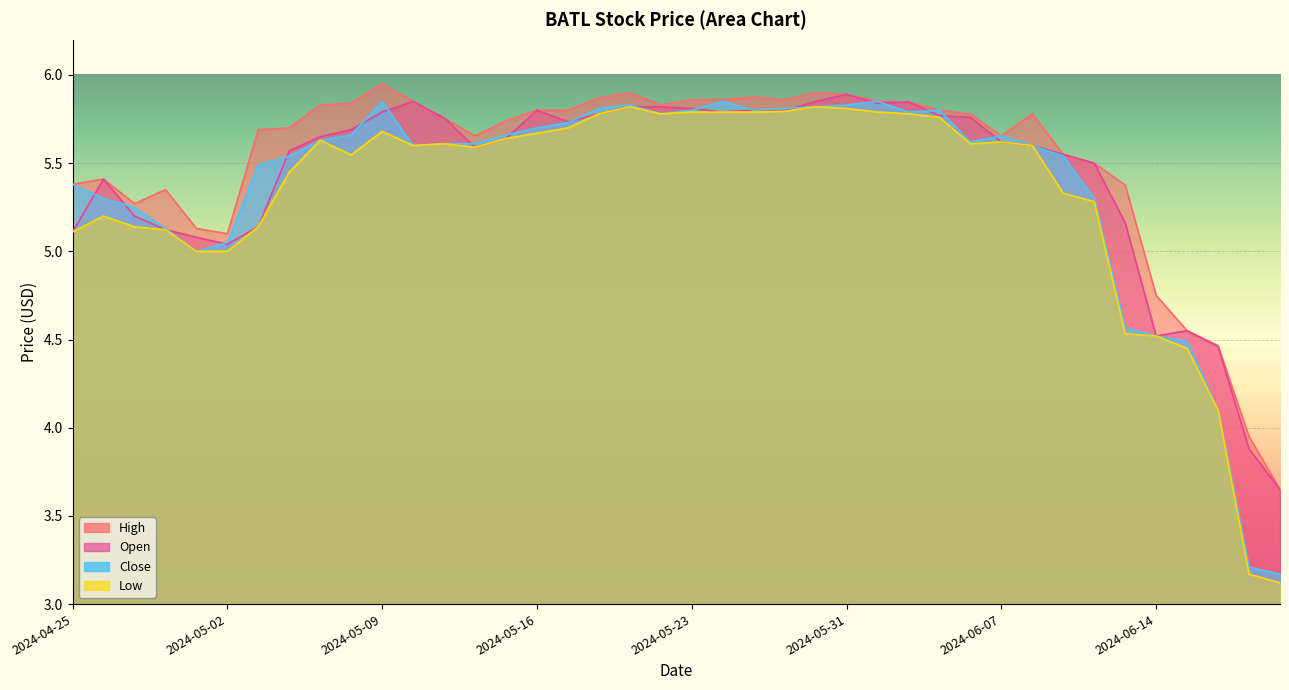

Reading left to right, what are all the values shown in this chart?

Open: 5.1	5.4	5.2	5.1	5.1	5.0	5.1	5.6	5.7	5.7	5.8	5.8	5.8	5.6	5.6	5.8	5.7	5.8	5.8	5.8	5.8	5.8	5.8	5.8	5.8	5.9	5.8	5.8	5.8	5.8	5.6	5.6	5.5	5.5	5.2	4.5	4.5	4.5	3.9	3.6
High: 5.4	5.4	5.3	5.3	5.1	5.1	5.7	5.7	5.8	5.8	6.0	5.8	5.8	5.7	5.7	5.8	5.8	5.9	5.9	5.8	5.9	5.9	5.9	5.9	5.9	5.9	5.8	5.8	5.8	5.8	5.7	5.8	5.5	5.5	5.4	4.8	4.5	4.5	4.0	3.6
Low: 5.1	5.2	5.1	5.1	5.0	5.0	5.1	5.5	5.6	5.5	5.7	5.6	5.6	5.6	5.6	5.7	5.7	5.8	5.8	5.8	5.8	5.8	5.8	5.8	5.8	5.8	5.8	5.8	5.8	5.6	5.6	5.6	5.3	5.3	4.5	4.5	4.5	4.1	3.2	3.1
Close: 5.4	5.3	5.2	5.1	5.0	5.0	5.5	5.5	5.6	5.7	5.8	5.6	5.6	5.6	5.7	5.7	5.7	5.8	5.8	5.8	5.8	5.8	5.8	5.8	5.8	5.8	5.8	5.8	5.8	5.6	5.7	5.6	5.5	5.3	4.6	4.5	4.5	4.1	3.2	3.2